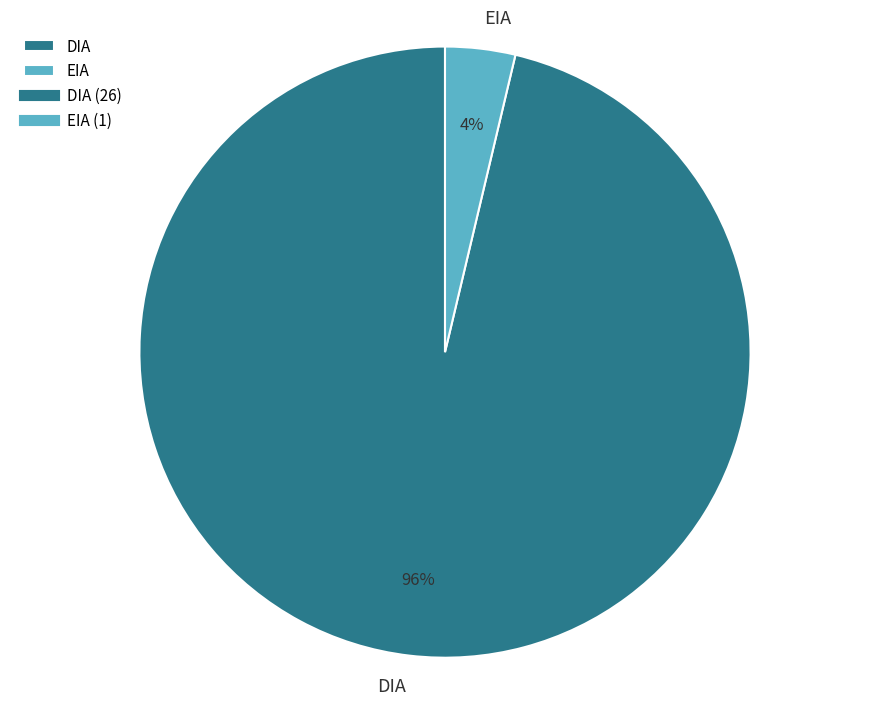

What percentage is the EIA slice, to the nearest percent?

4%